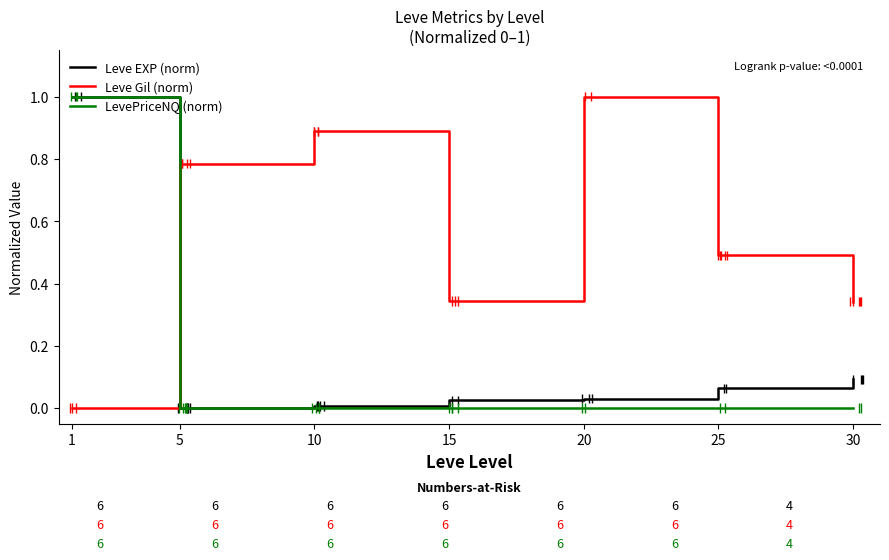

Is the value of Leve Gil (norm) at 1 greater than the value of Leve EXP (norm) at 1?

No